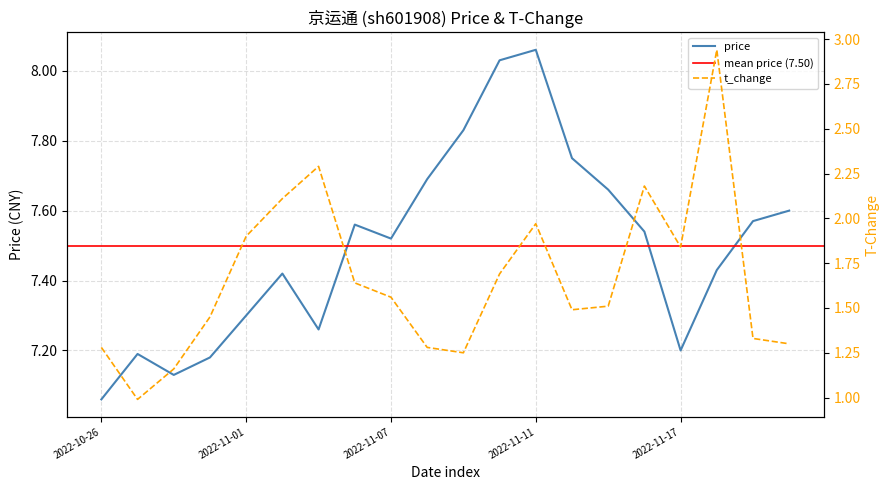

List the series in order of their peak value, lowest first.

t_change, price